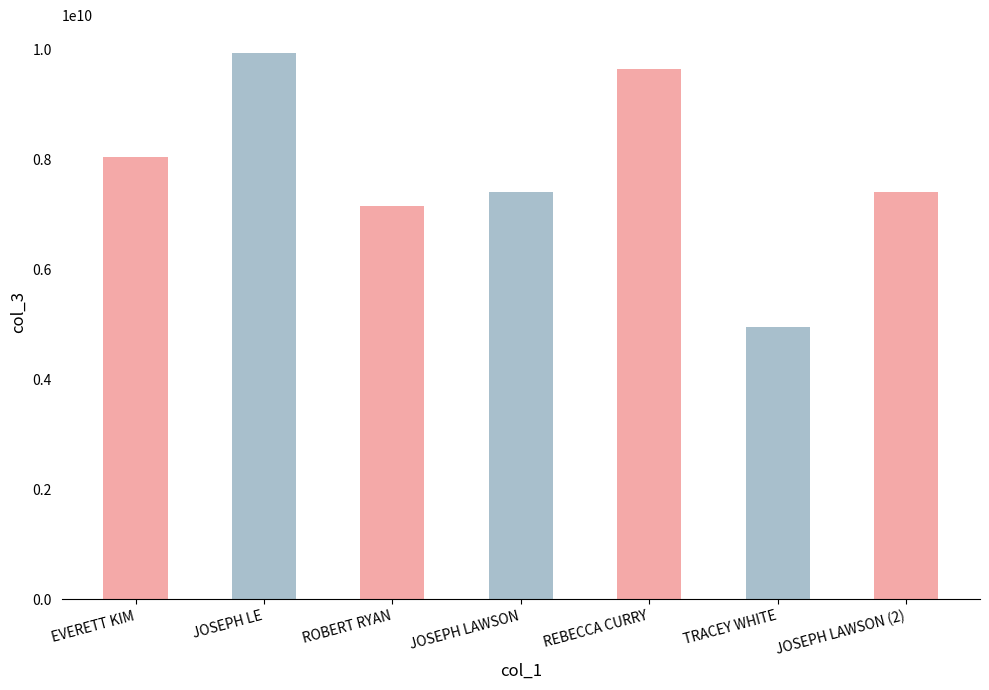

What is the sum of the values at JOSEPH LAWSON and ROBERT RYAN?

14559617421